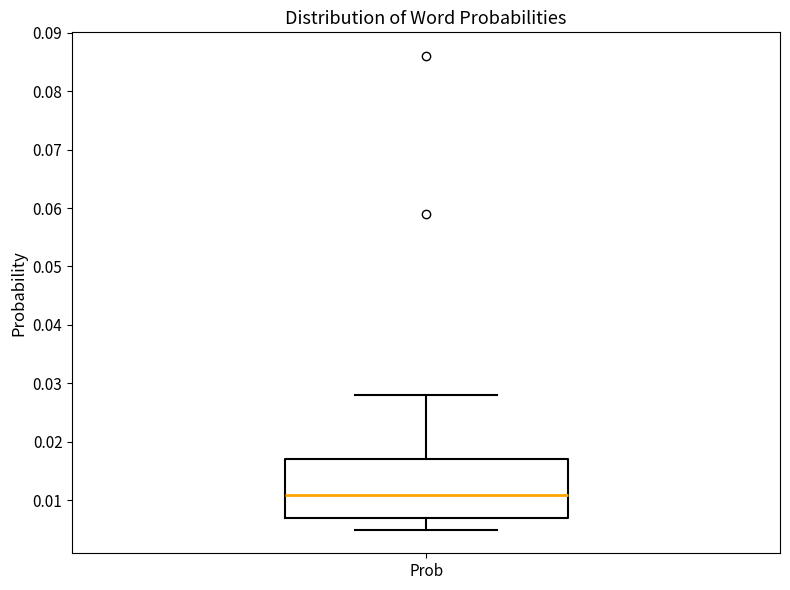

Read this box plot against the y-axis: the position of the median line, the range covered by the box, and the ends of both whiskers. The values are not printed on the chart, so give them approximately, as read against the axis.

median 0.011, box 0.007 to 0.017, whiskers 0.005 to 0.028